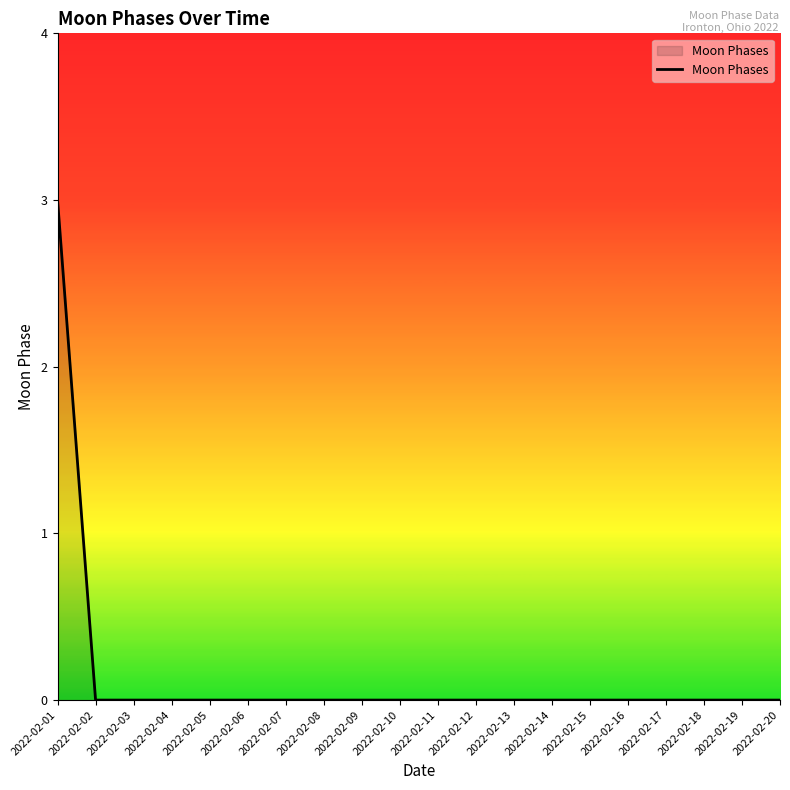

True or false: the data shows 0 at 2022-02-07.

True